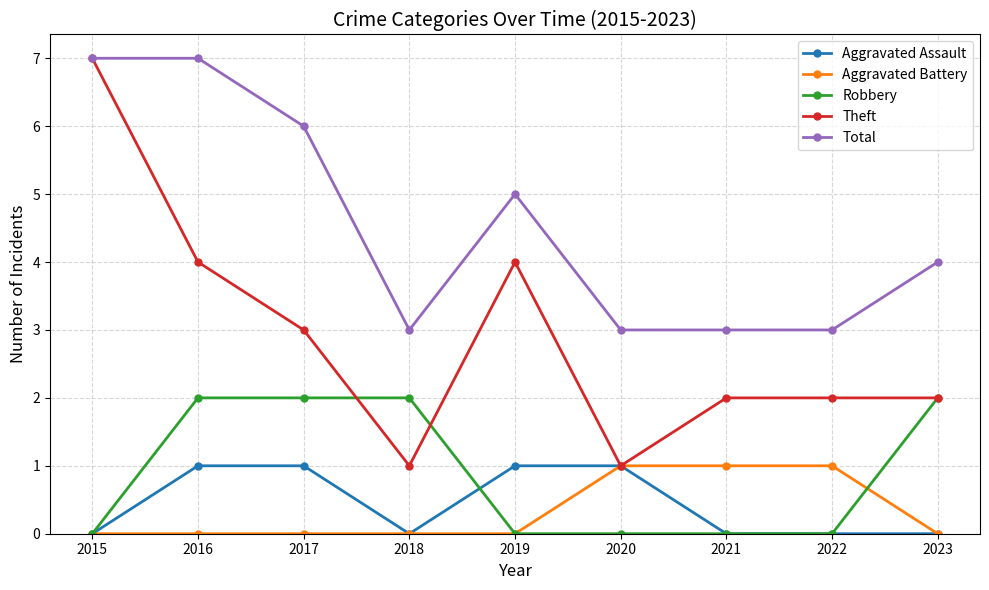

Reading left to right, what are all the values shown in this chart?

Aggravated Assault: 0	1	1	0	1	1	0	0	0
Aggravated Battery: 0	0	0	0	0	1	1	1	0
Robbery: 0	2	2	2	0	0	0	0	2
Theft: 7	4	3	1	4	1	2	2	2
Total: 7	7	6	3	5	3	3	3	4